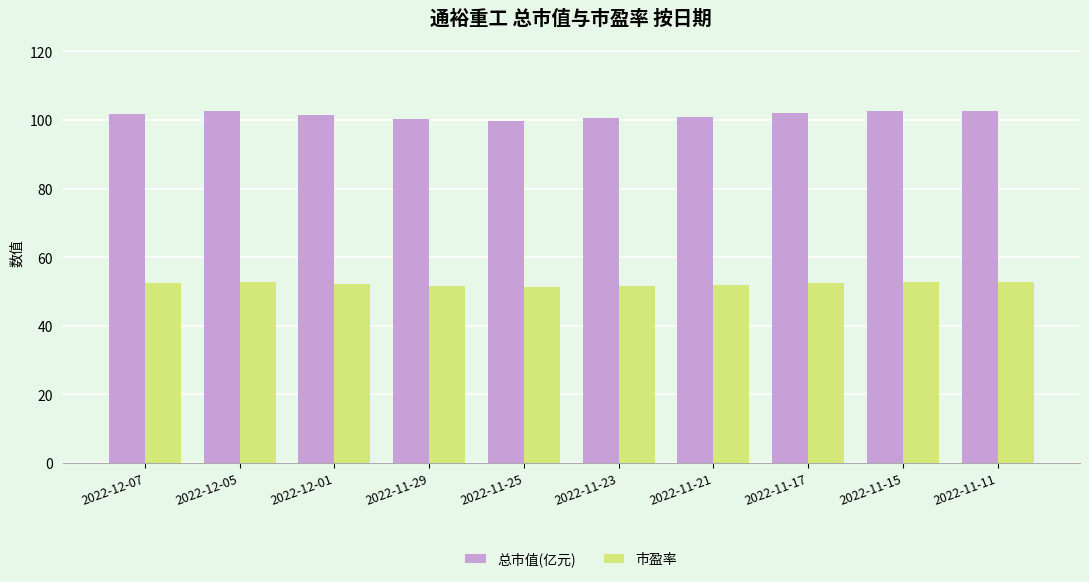

The 市盈率 series shows 52.8 at 2022-11-15. True or false?

True